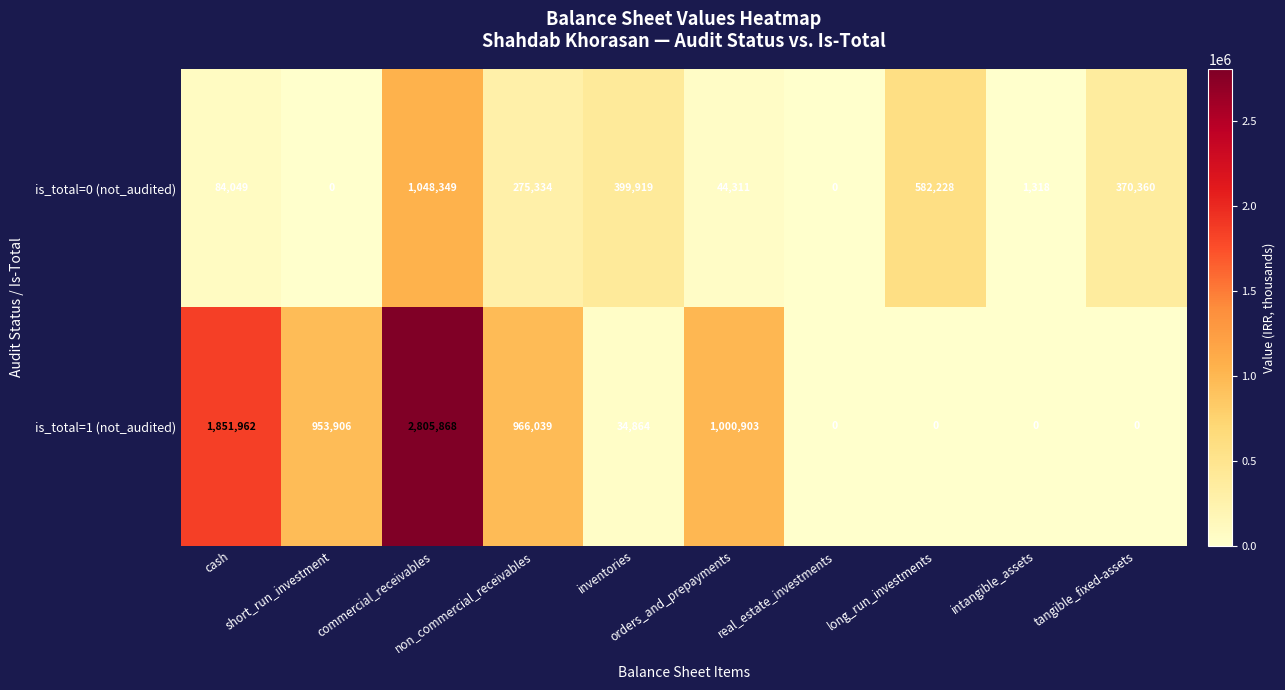

Which series has the widest spread of values?

is_total=1 (not_audited)